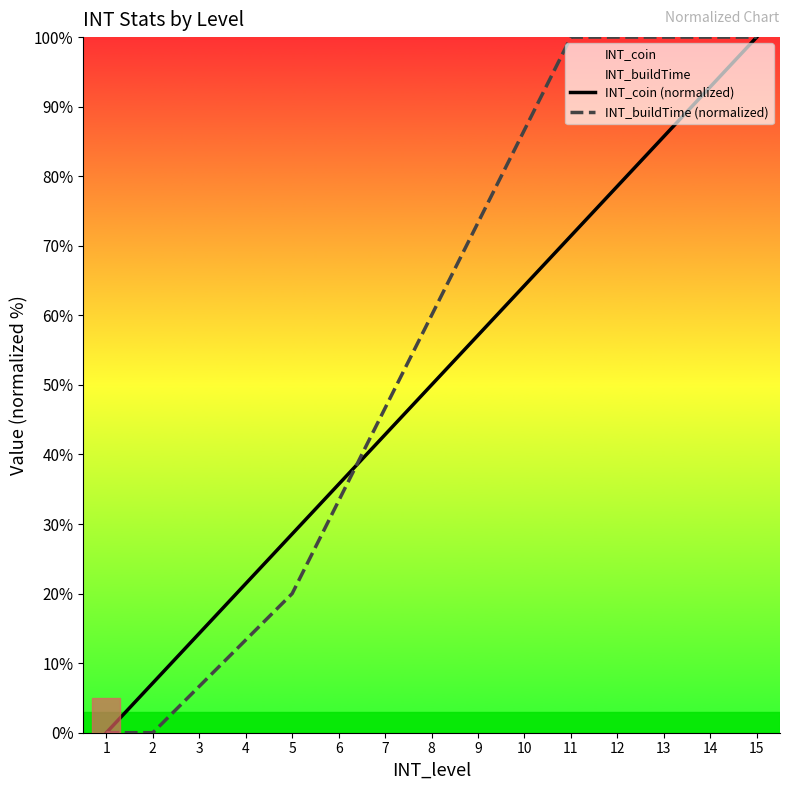

True or false: INT_coin (normalized) has a value of 0.0 at 1.

True